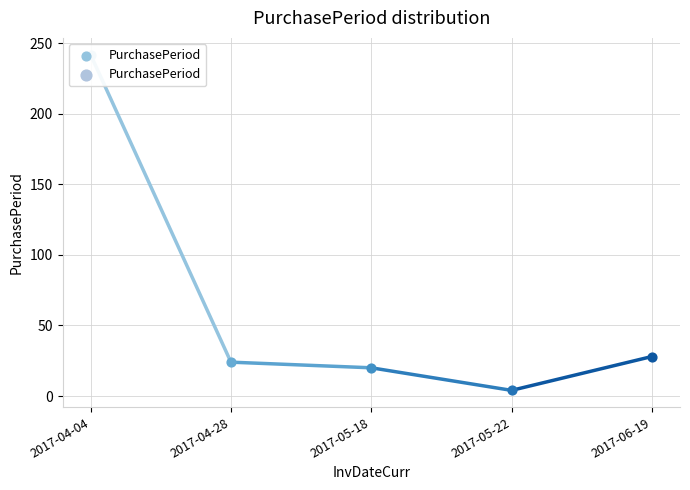

What is the change in value from 2017-04-04 to 2017-06-19?

-214